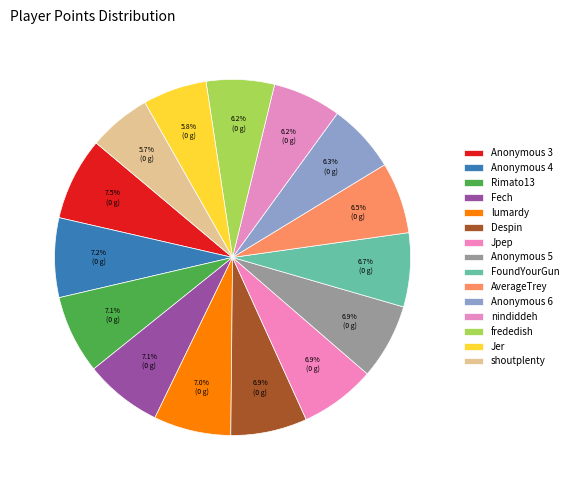

Is there a majority slice in this chart?

No